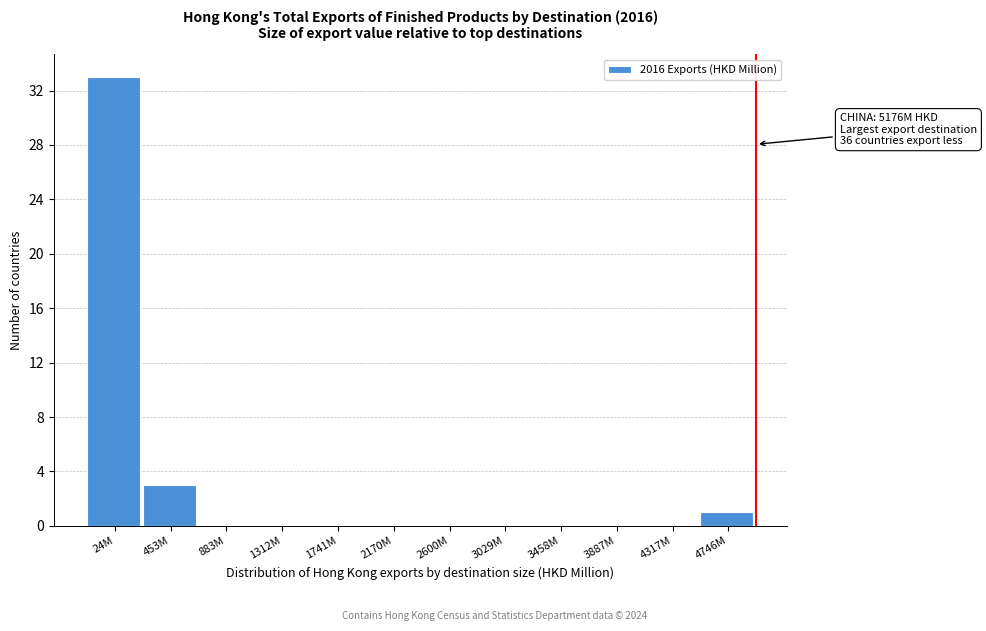

Reading right to left, what are all the values shown in this chart?

4746M=1	4317M=0	3887M=0	3458M=0	3029M=0	2600M=0	2170M=0	1741M=0	1312M=0	883M=0	453M=3	24M=33